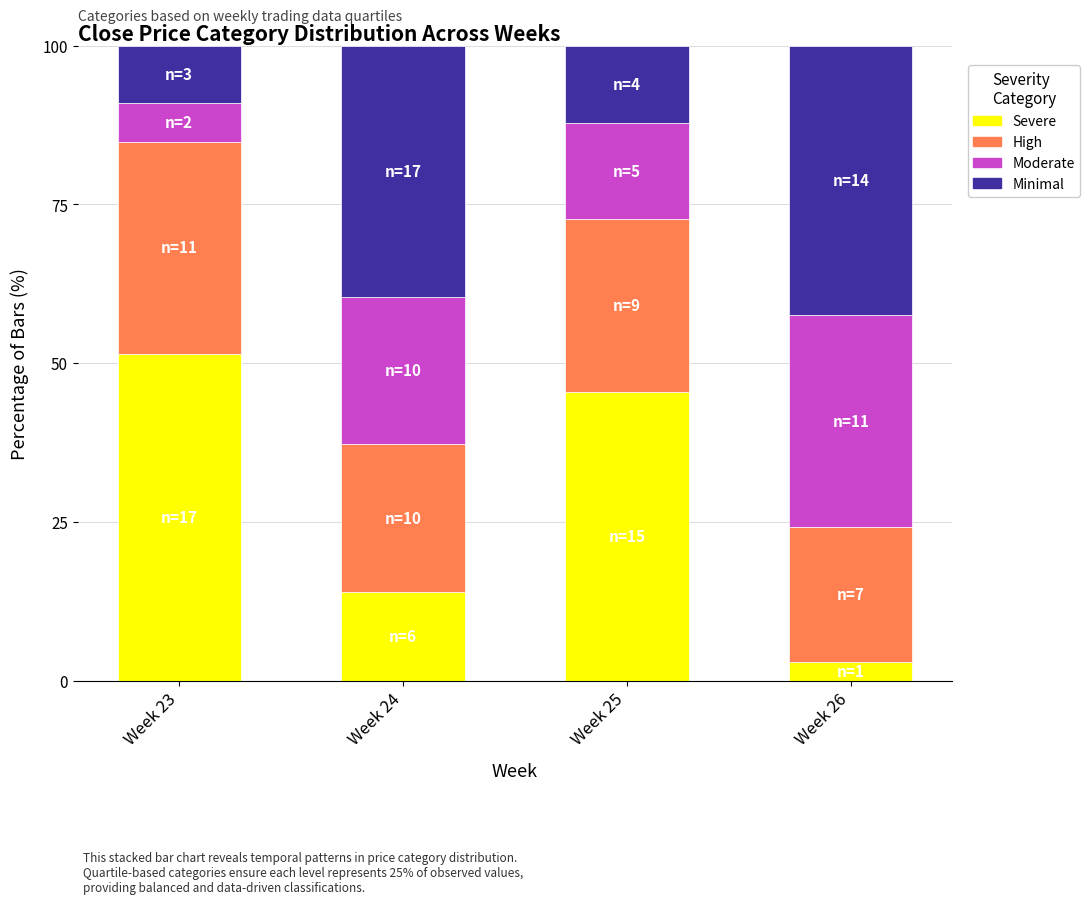

What is the total value across all series at Week 23?

100.0